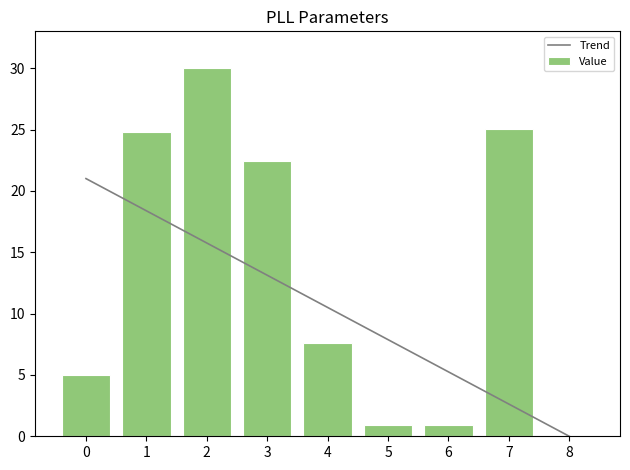

Which series has the largest total across all categories?

Value